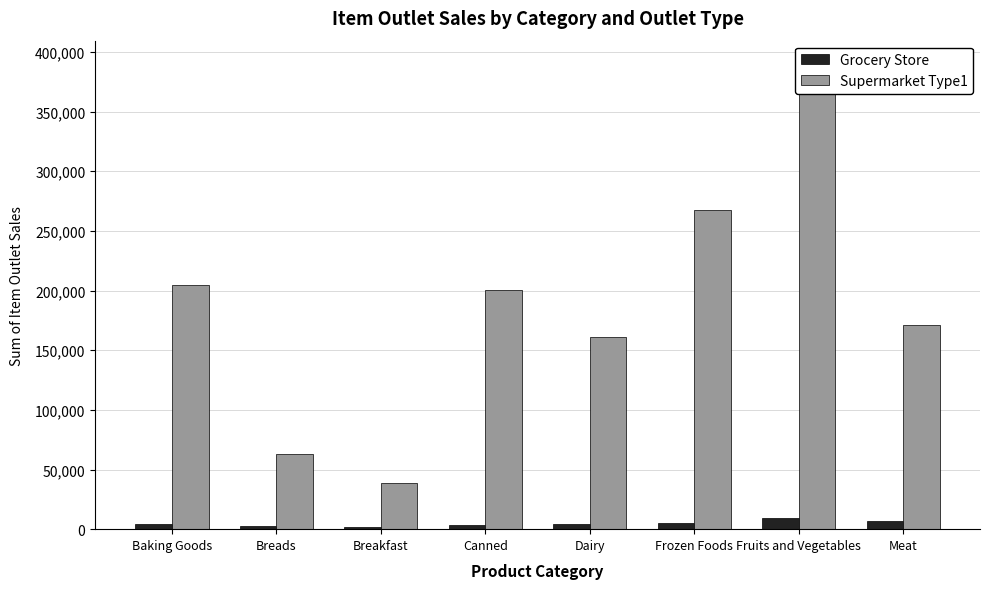

What is the label of the 7th bar from the left?

Fruits and Vegetables